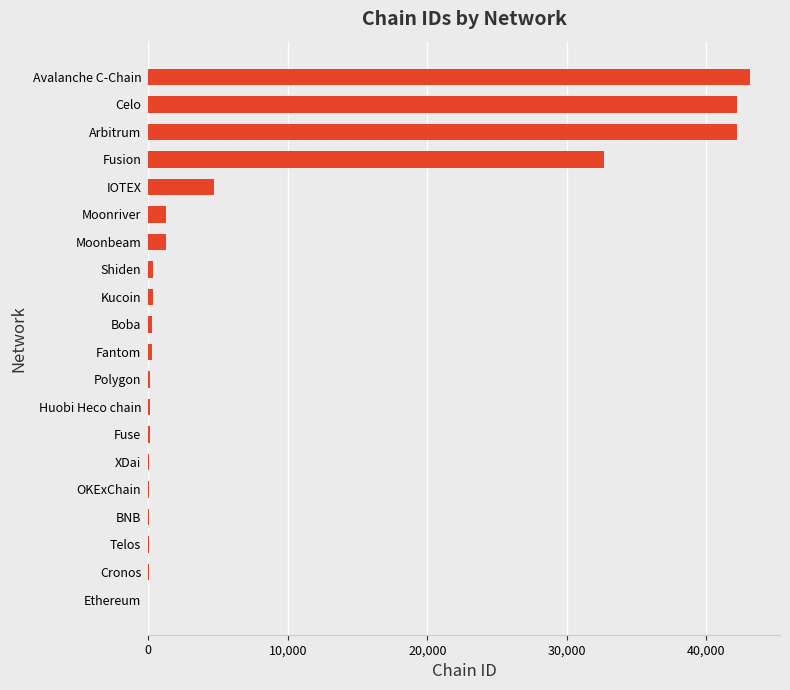

Between Moonriver and Kucoin, which is larger?

Moonriver